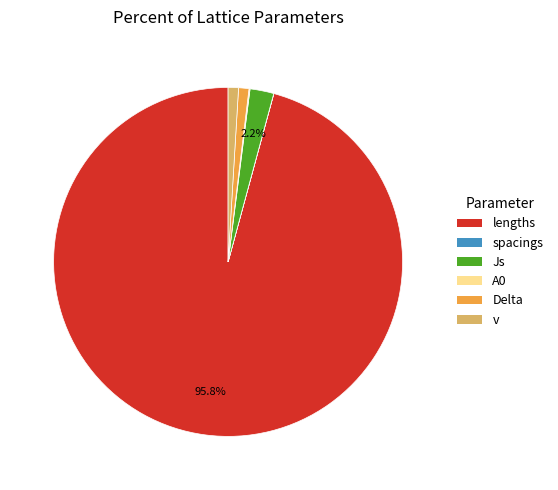

To the nearest percent, what percentage of the pie is Delta?

1%